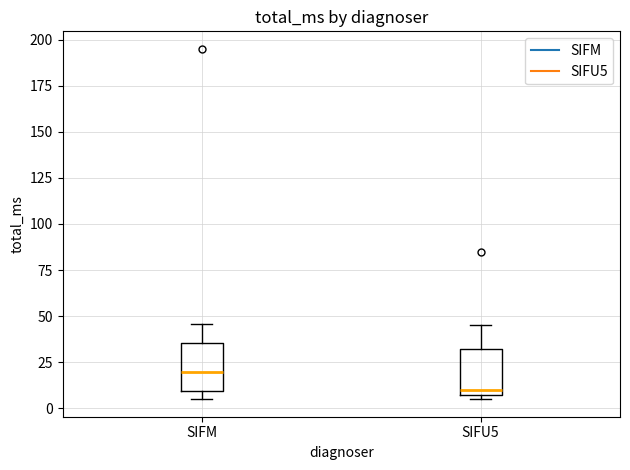

Which box's median line is the lowest?

SIFU5